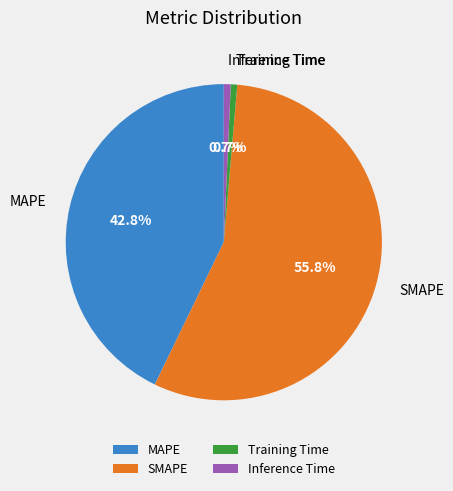

To the nearest percent, what is the difference between the largest and smallest slice percentages?

55%